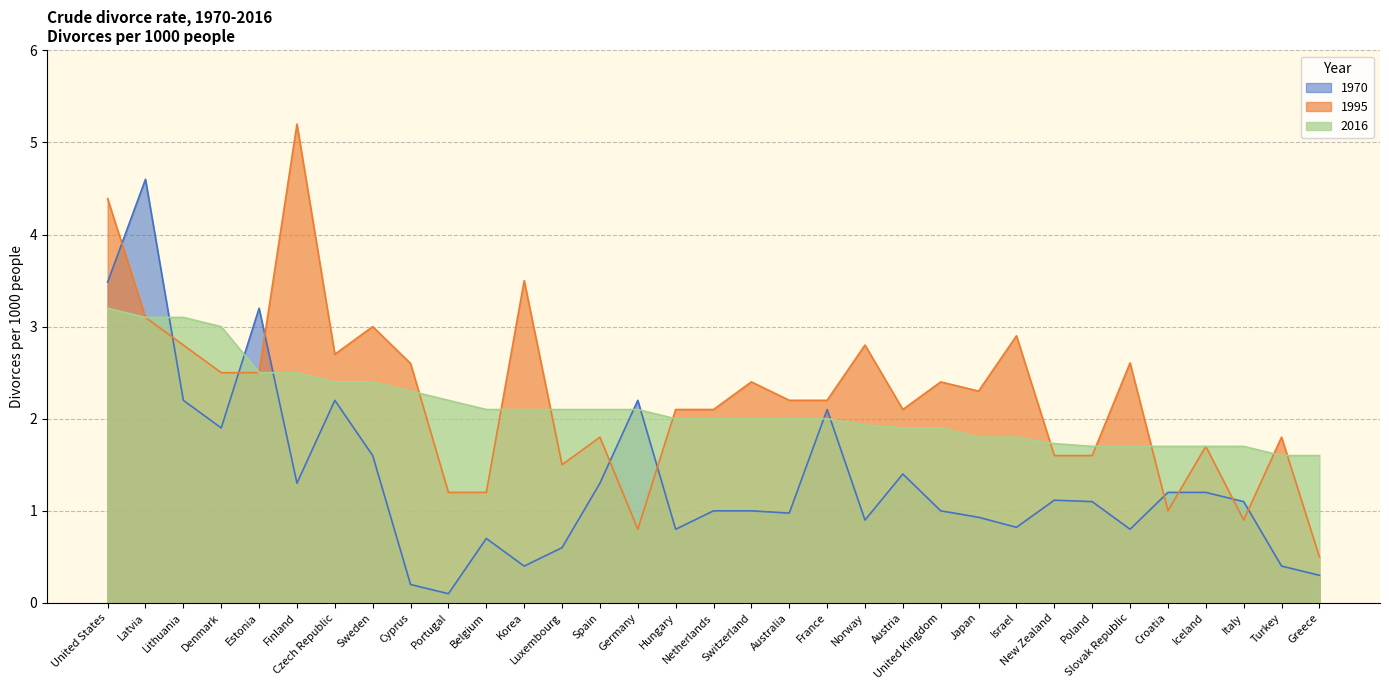

Which series has the largest range (max minus min)?

1995